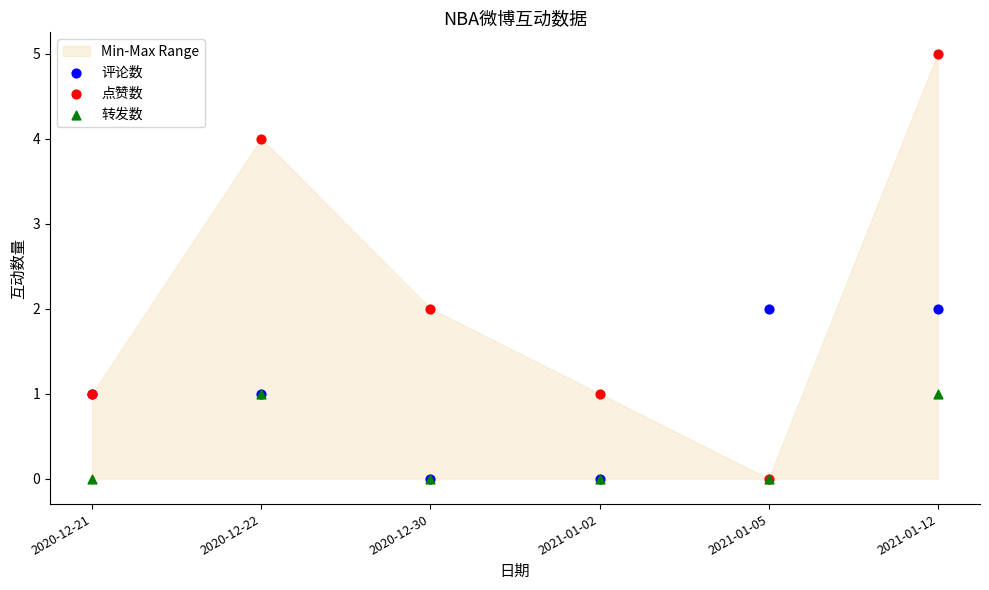

Which series has the widest spread of Y values?

点赞数